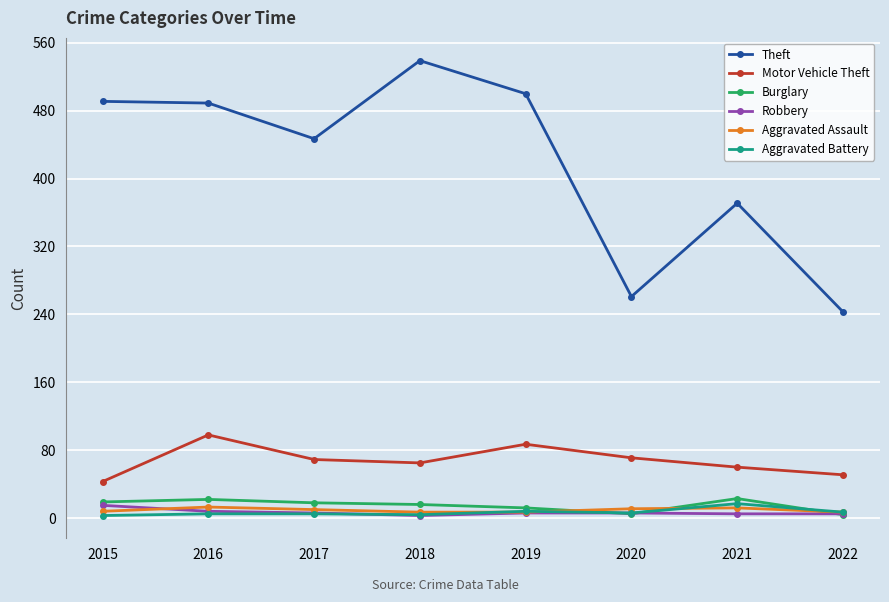

What is the difference between the highest and lowest values at 2022?

239